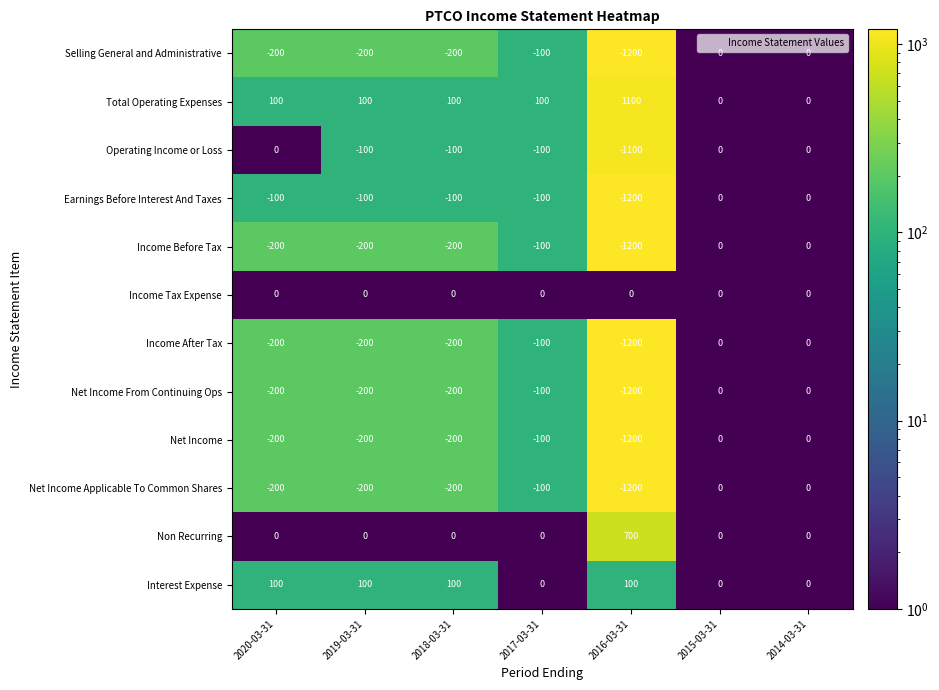

Which series has the largest total across all categories?

Total Operating Expenses